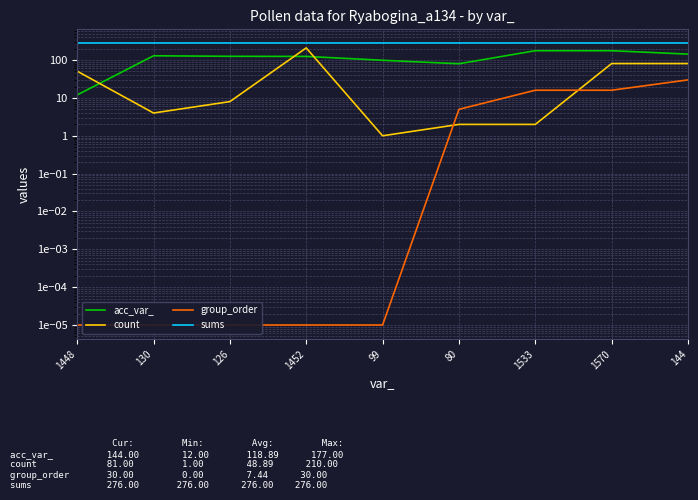

How many series are shown in this chart?

4